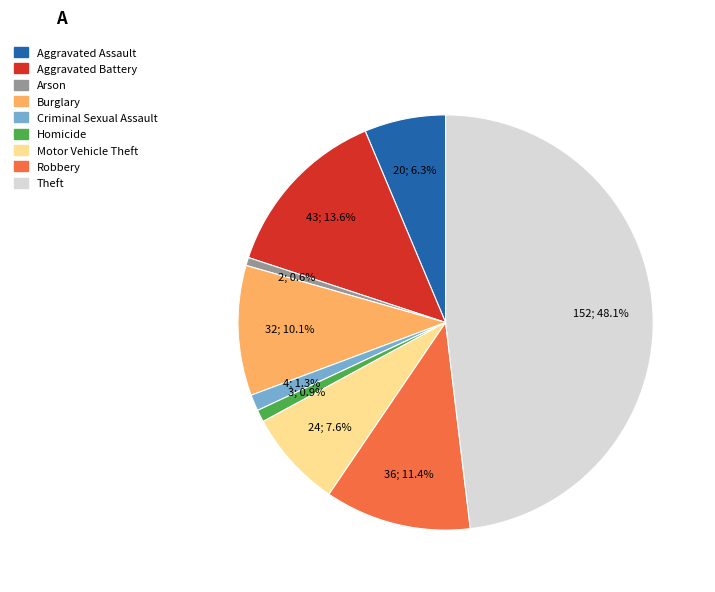

Does Criminal Sexual Assault represent more than half of the total?

No